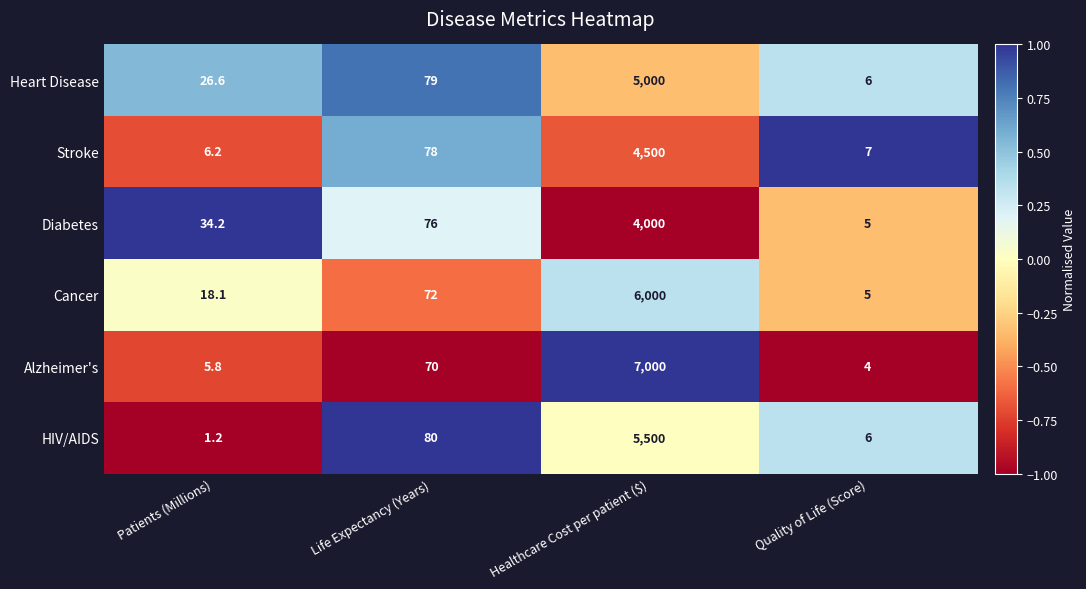

Reading left to right, what are all the values shown in this chart?

Heart Disease: 26.6	79.0	5000.0	6.0
Stroke: 6.2	78.0	4500.0	7.0
Diabetes: 34.2	76.0	4000.0	5.0
Cancer: 18.1	72.0	6000.0	5.0
Alzheimer's: 5.8	70.0	7000.0	4.0
HIV/AIDS: 1.2	80.0	5500.0	6.0